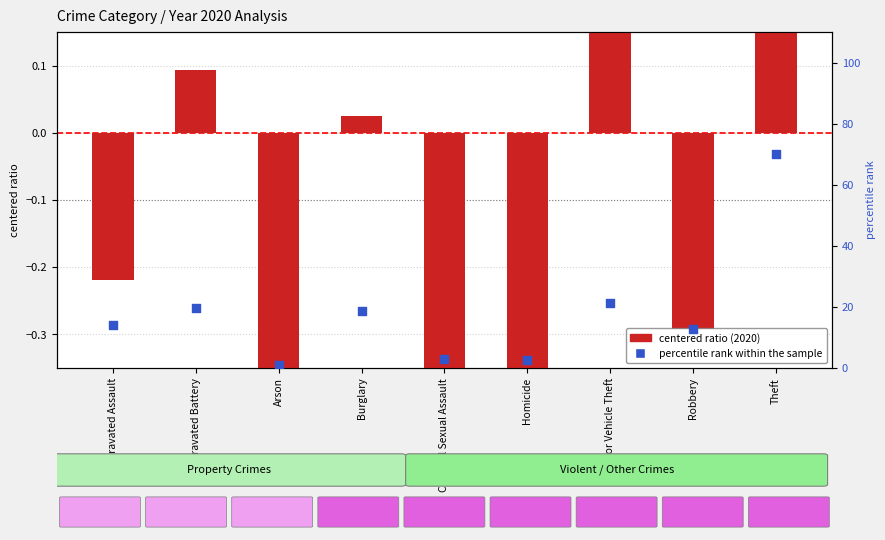

What is the change in value from Aggravated Battery to Theft?

+50.4